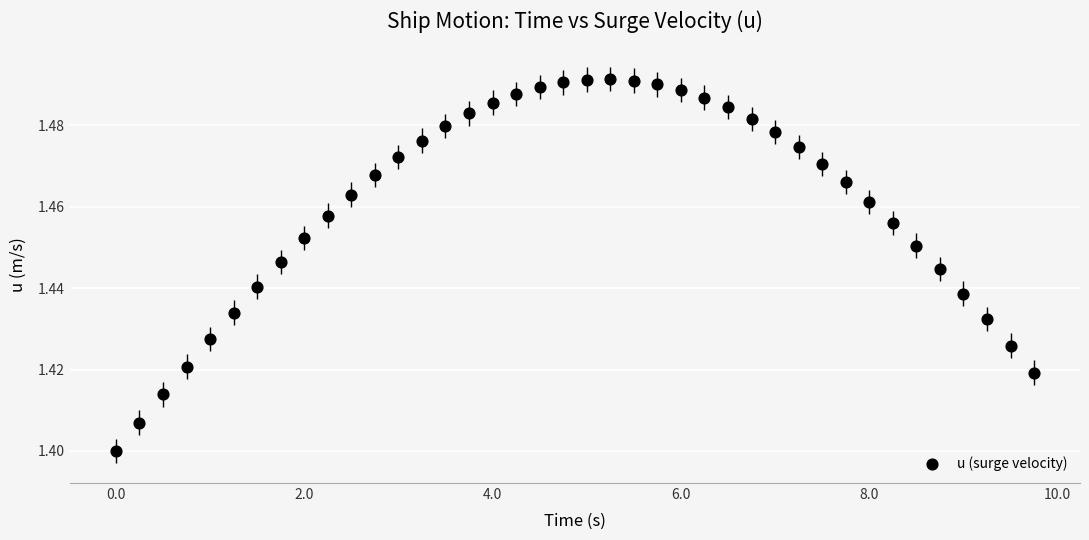

How many data points are displayed?

40